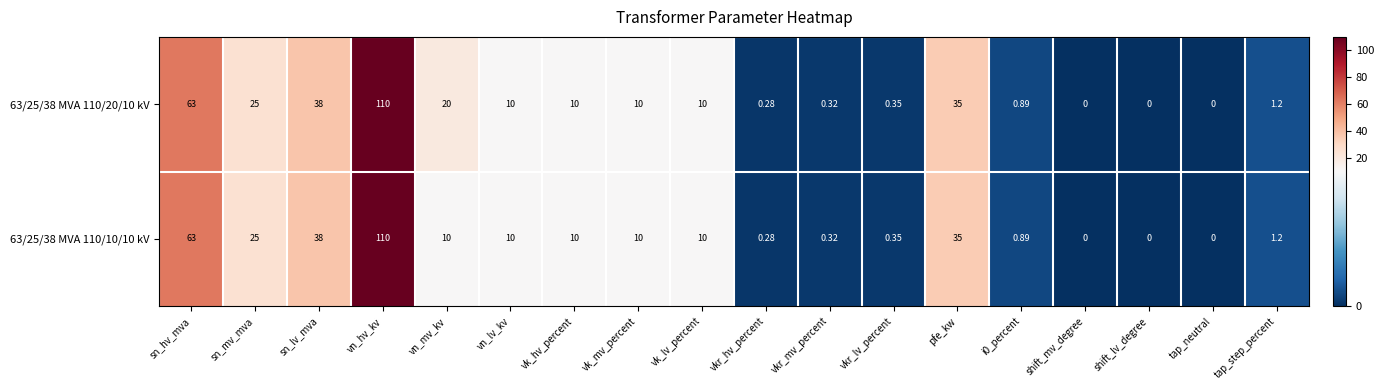

At which category is the sum across all series the highest?

vn_hv_kv